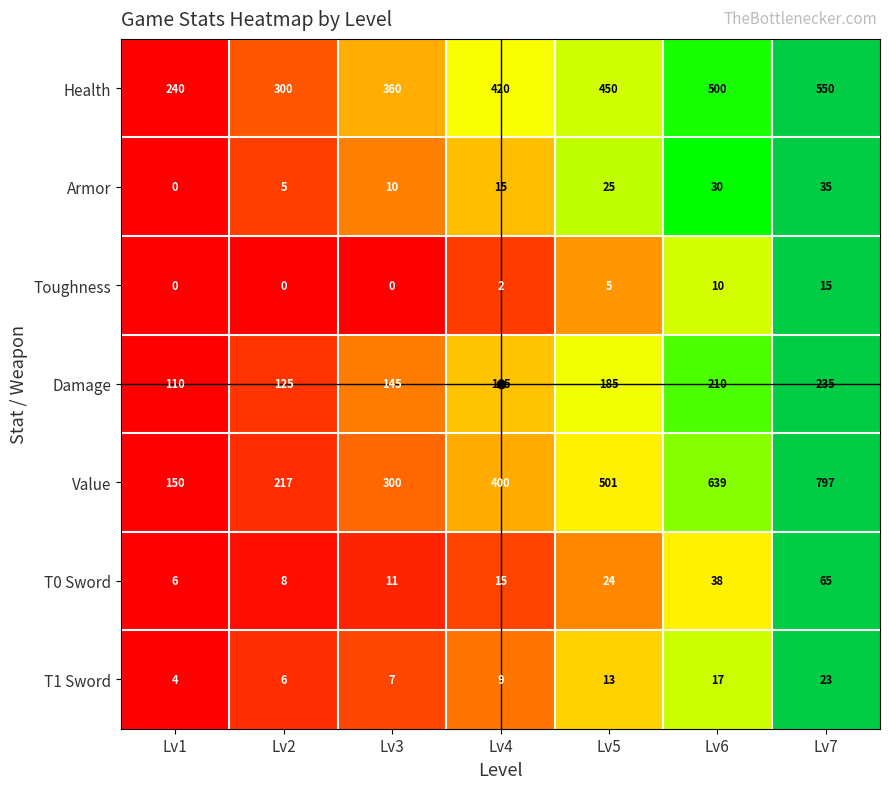

Which series has the largest total across all categories?

Value